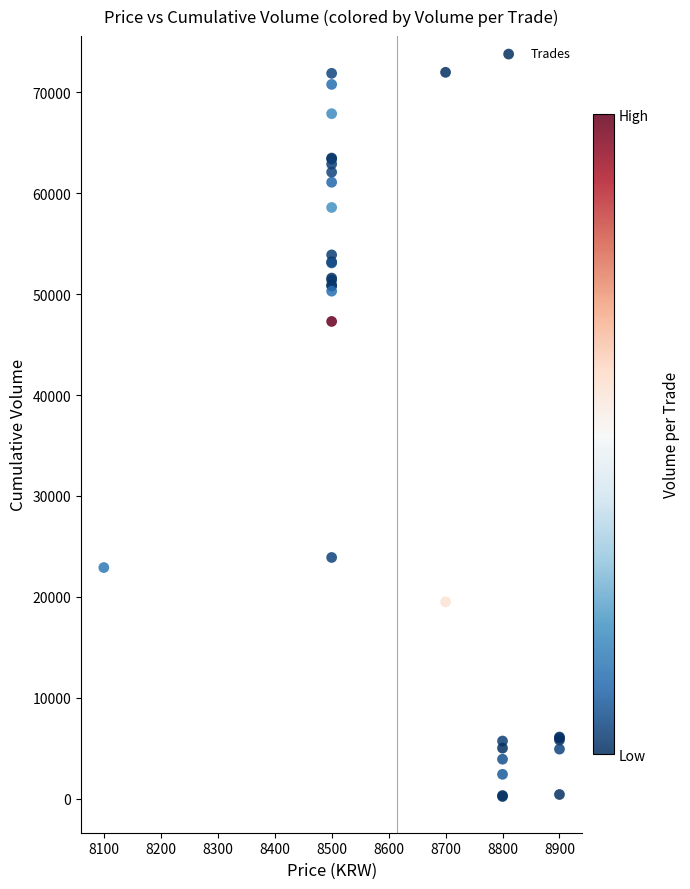

What Y value in the scatter plot is closest to 36100?

47300